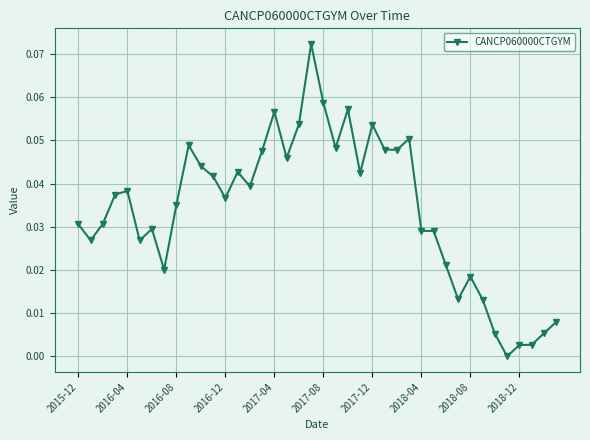

True or false: there are more than 1 points higher than both neighbors.

True